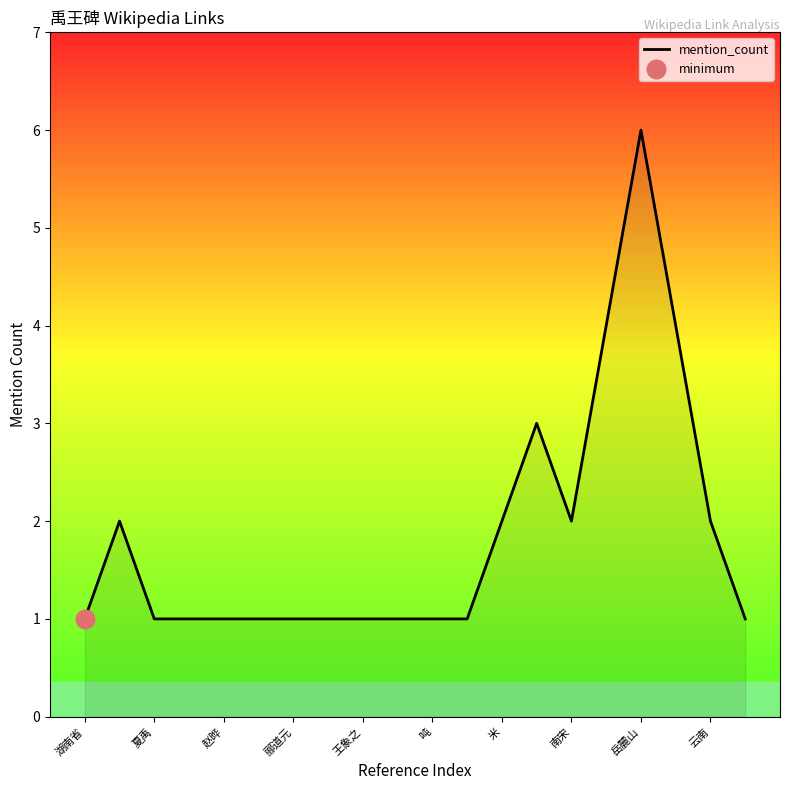

What is the maximum value shown in the chart?

6